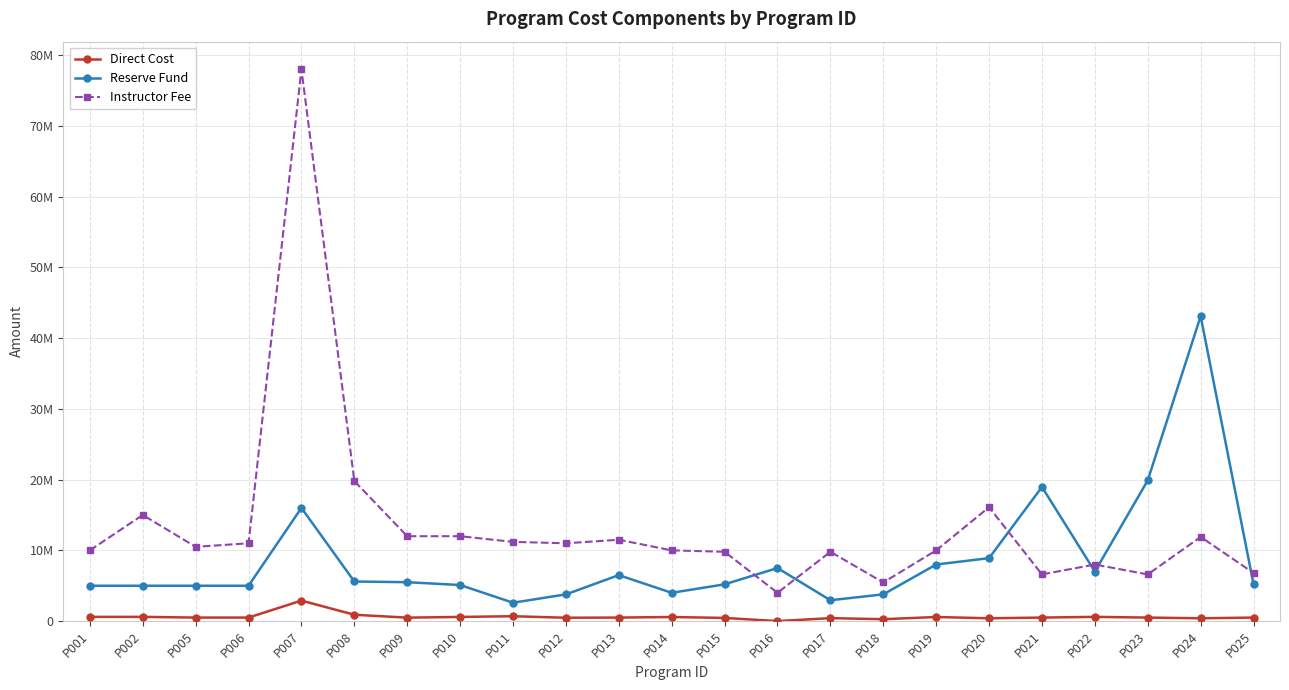

At which category does the chart reach its peak across all series?

P007